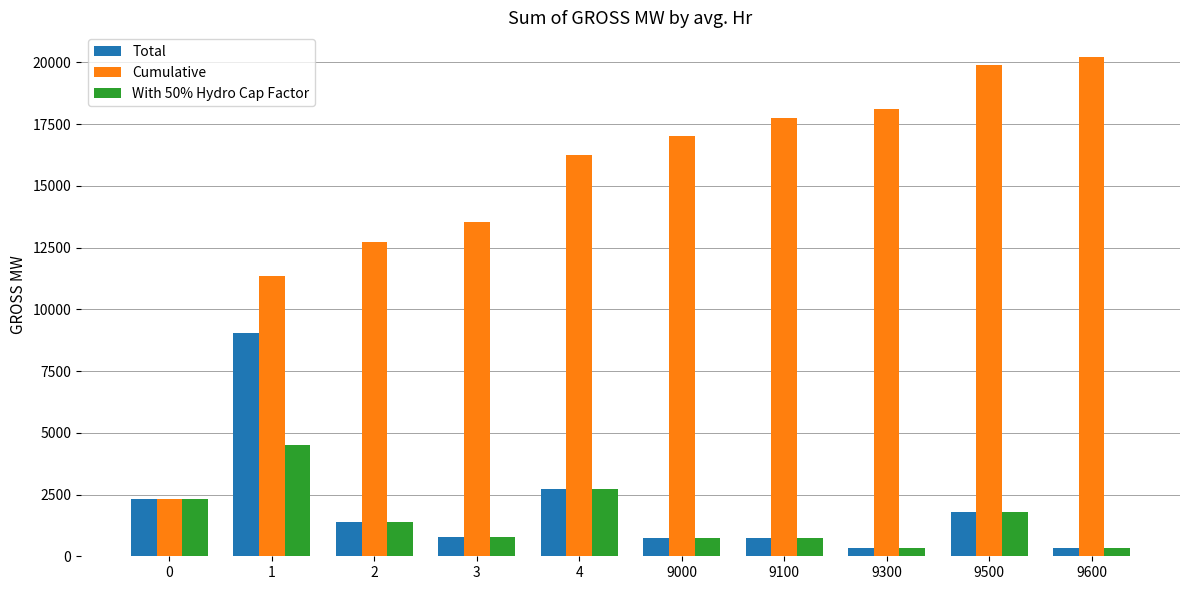

Rank the series by their maximum value, from highest to lowest.

Cumulative, Total, With 50% Hydro Cap Factor